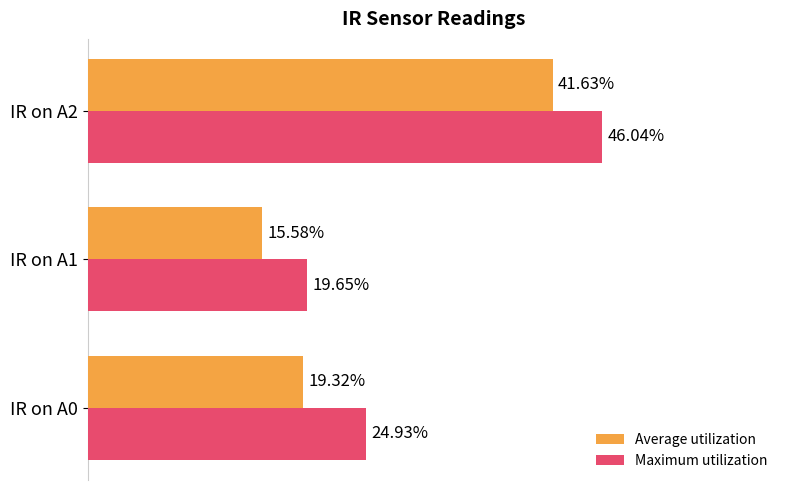

List the series in order of their overall mean, highest first.

Maximum utilization, Average utilization